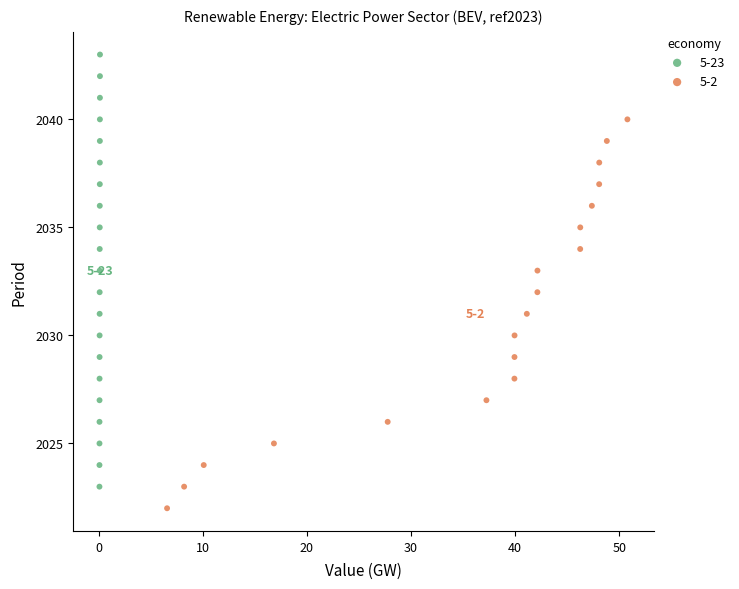

Which series reaches the minimum Y coordinate?

5-2